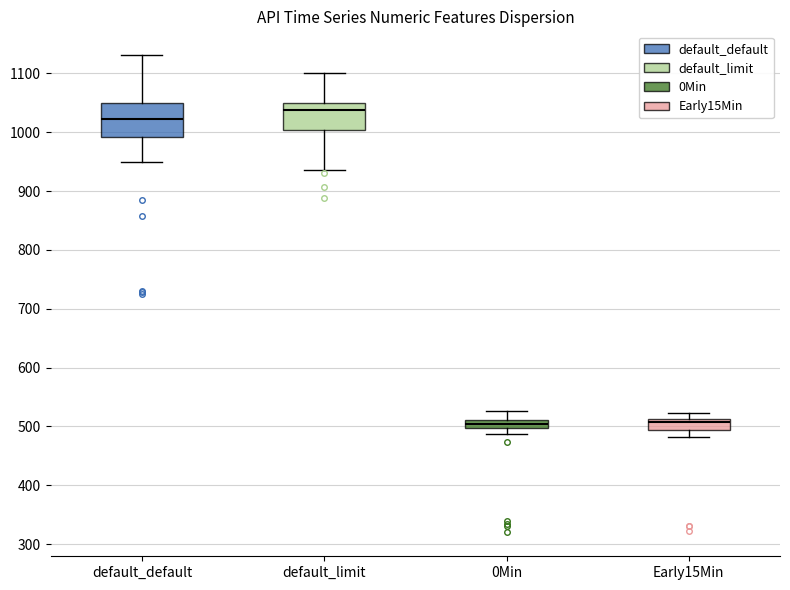

Which box is the tallest, from its lower edge to its upper edge?

default_default